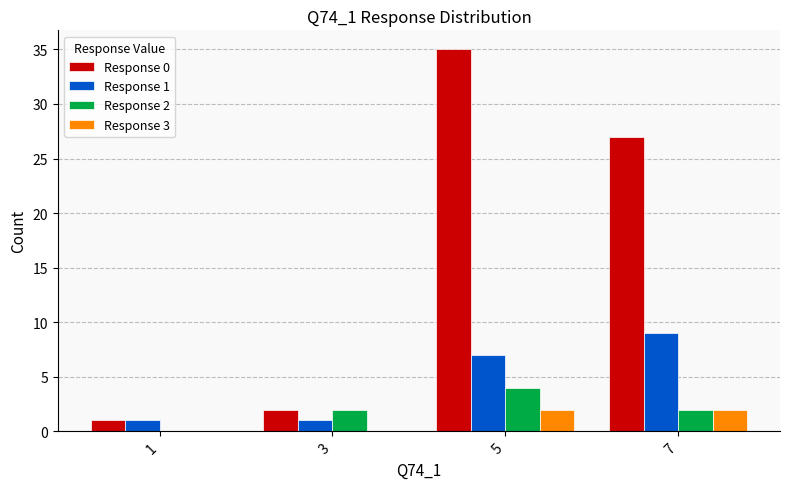

What is the maximum value for Response 3?

2